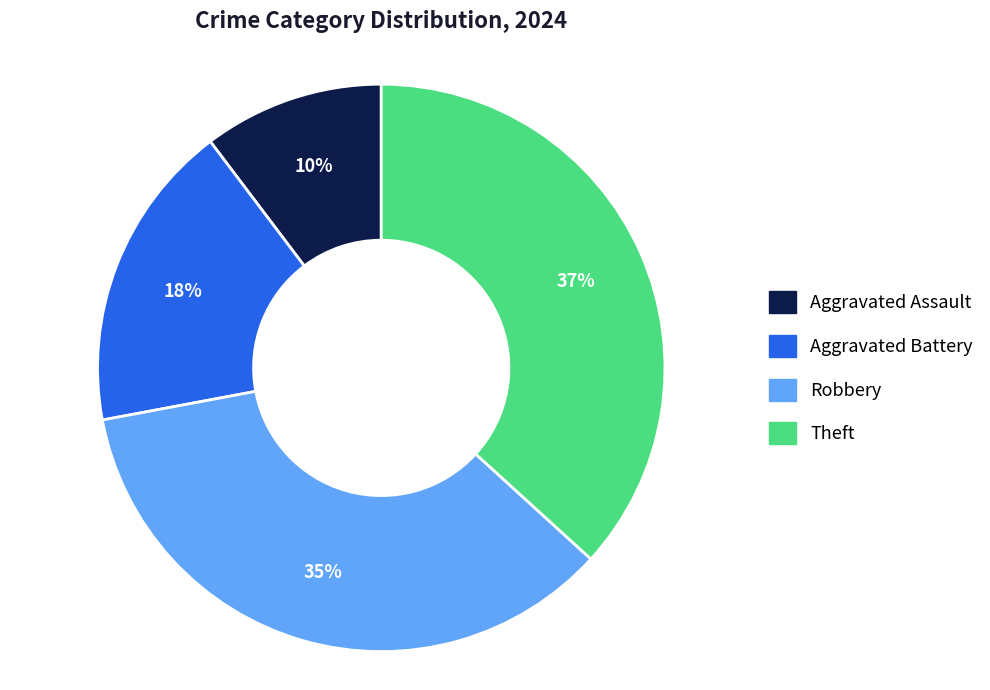

The Aggravated Battery slice represents 30% of the pie. True or false?

False